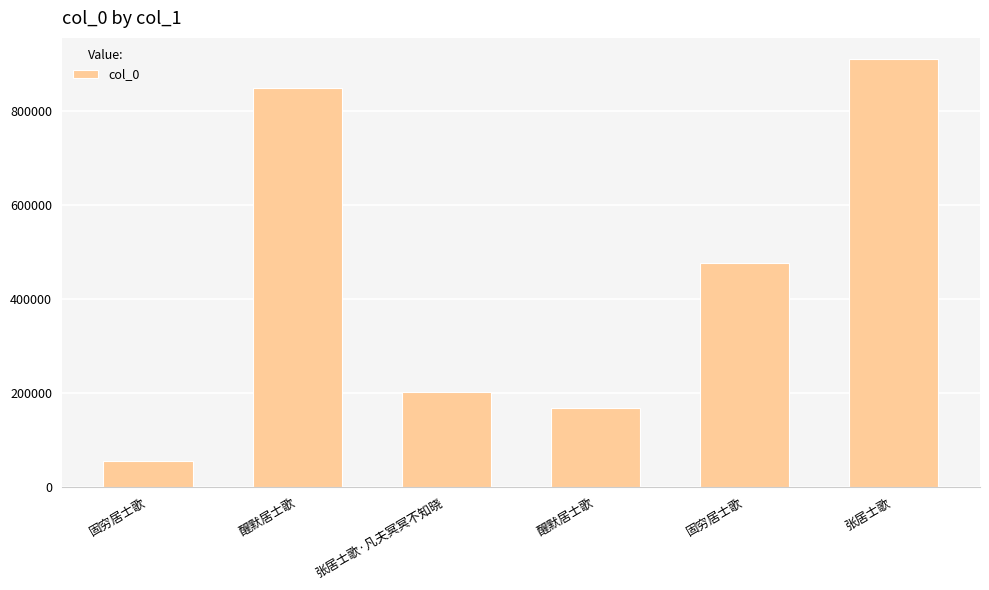

True or false: the data shows 317316 at 醒默居士歌.

False